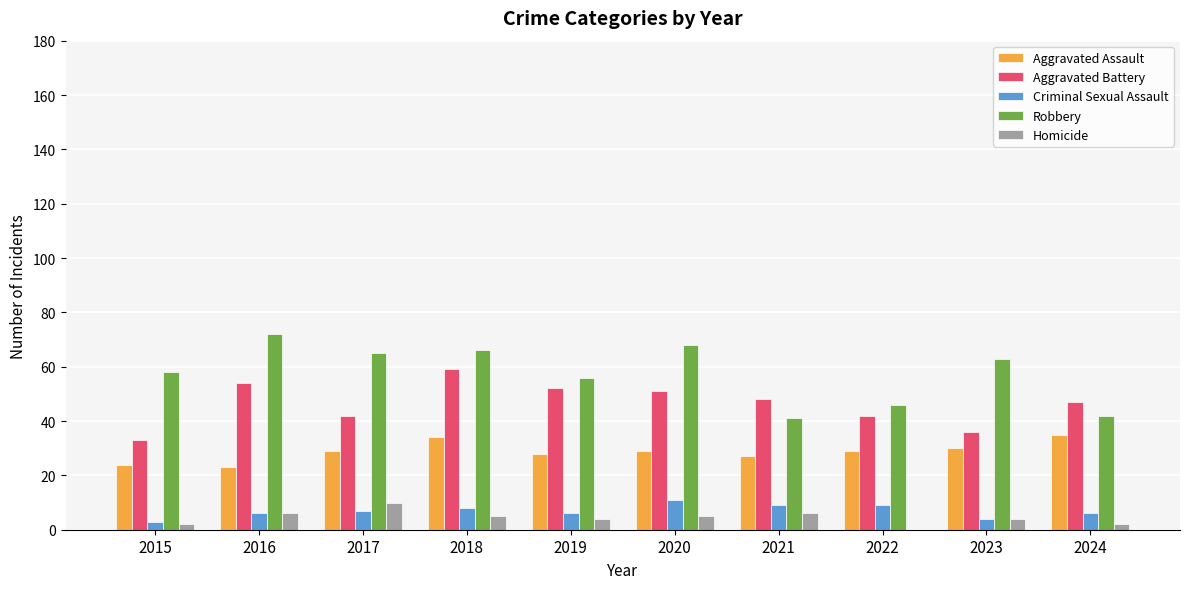

Is it true that Aggravated Battery equals 52 at 2019?

True